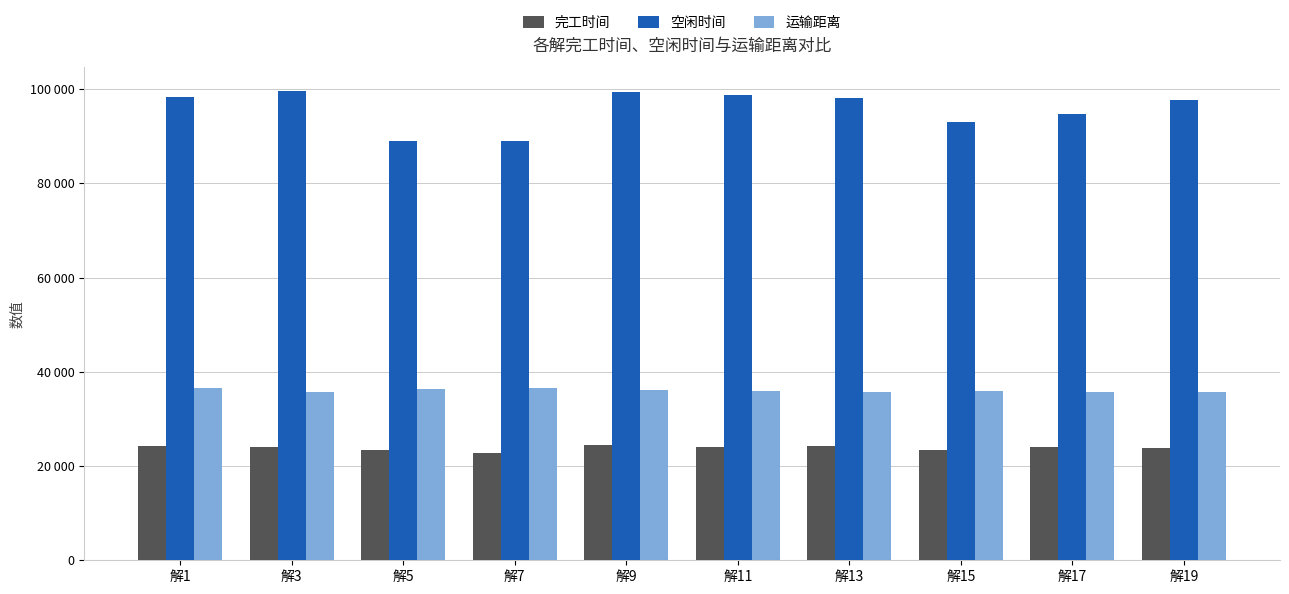

Which series has the largest total across all categories?

空闲时间